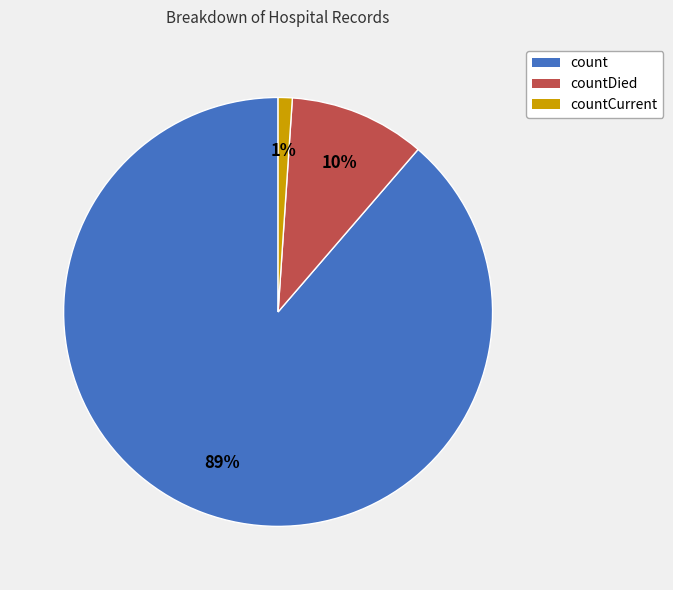

To the nearest percent, what portion does countDied represent?

10%